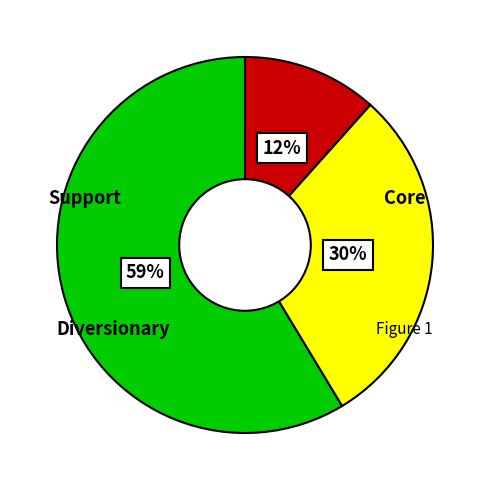

To the nearest percent, what is the average slice percentage?

33%